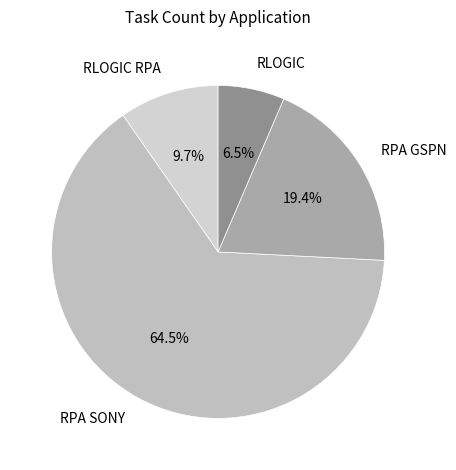

The RPA SONY slice represents 73% of the pie. True or false?

False